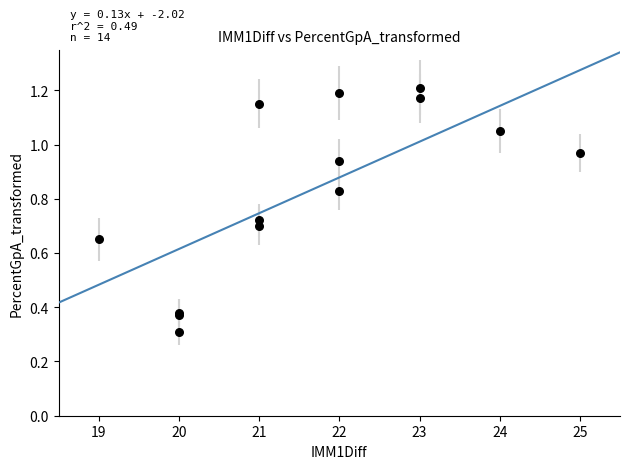

What Y value in the scatter plot is closest to 0?

0.3